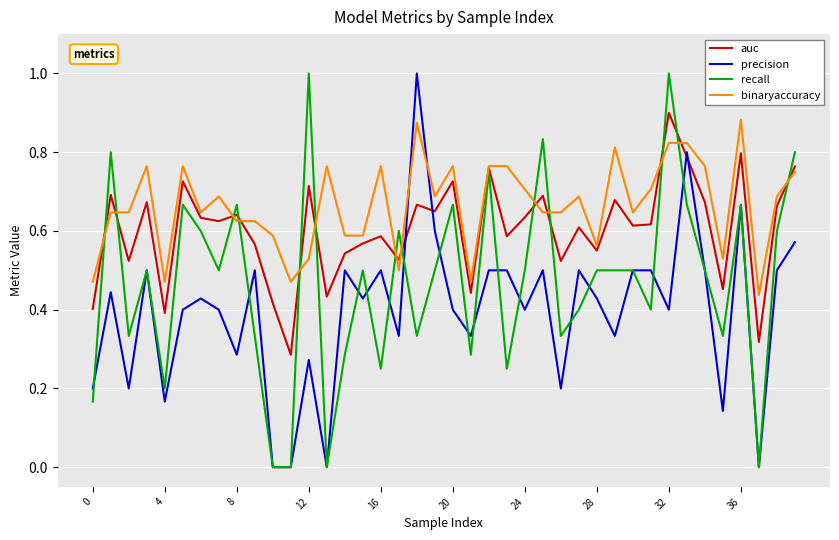

What are all the series names shown in the legend?

auc, precision, recall, binaryaccuracy